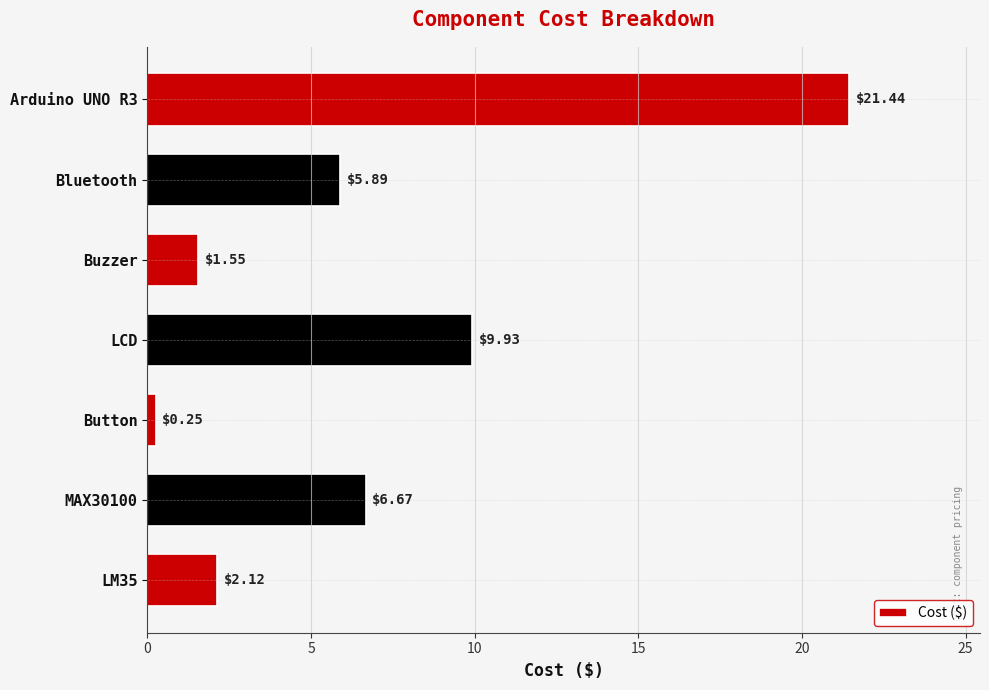

Where is the data nearest to the value 10?

LCD